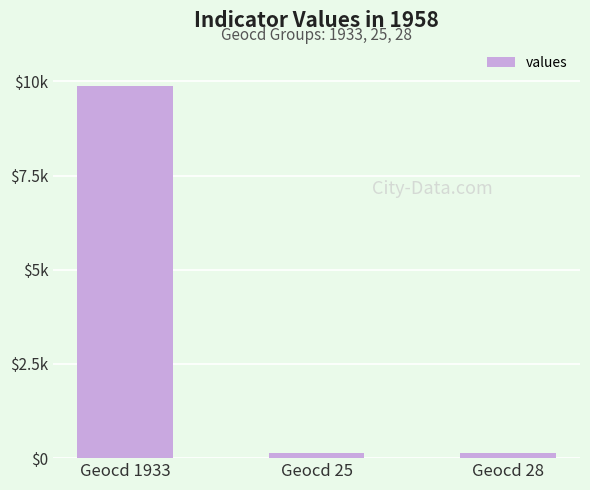

Does the chart contain any negative values?

No